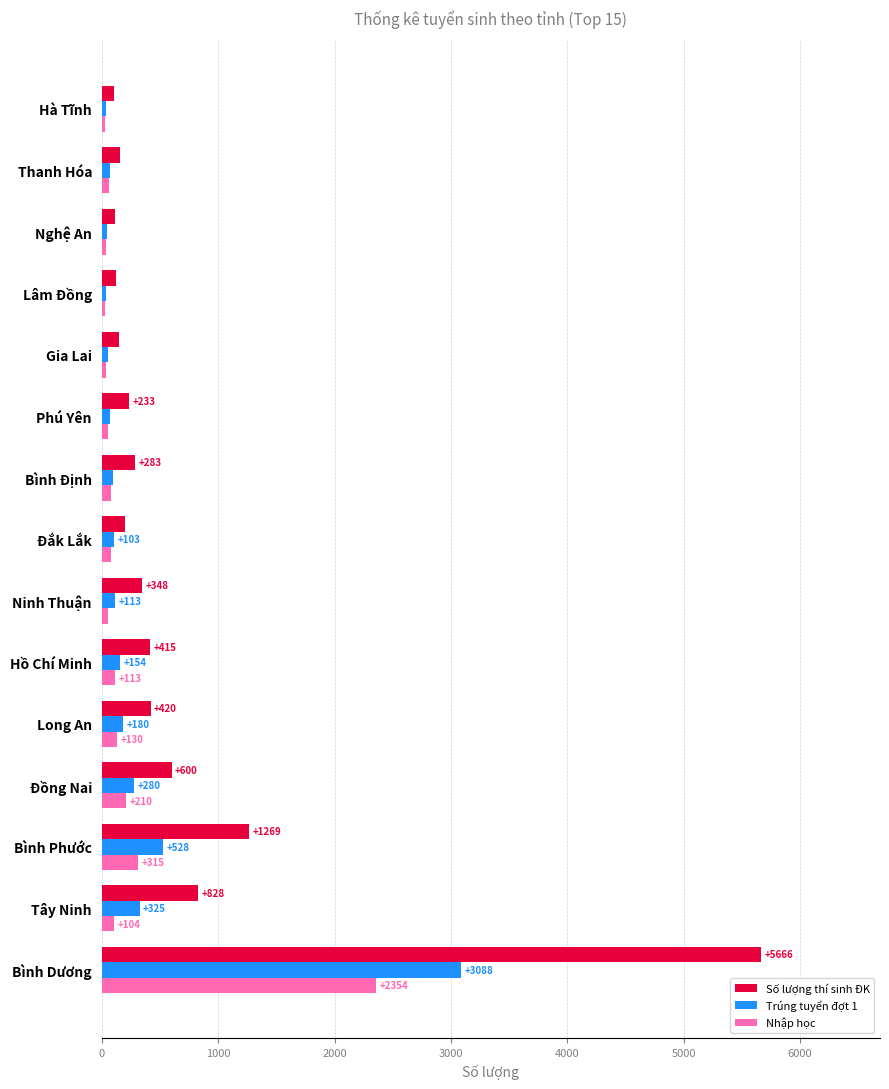

Read the Nhập học value at Hà Tĩnh.

29